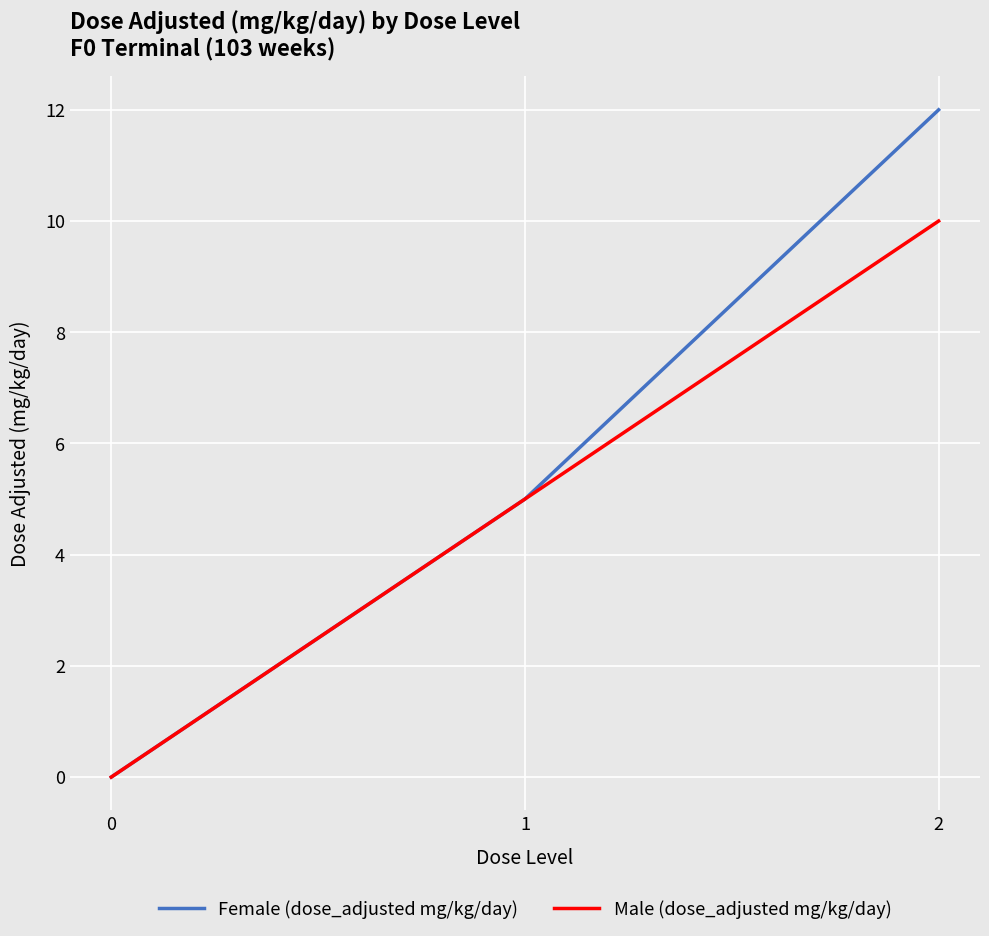

Reading right to left, extract all data points from this chart.

Female (dose_adjusted mg/kg/day): 12	5	0
Male (dose_adjusted mg/kg/day): 10	5	0